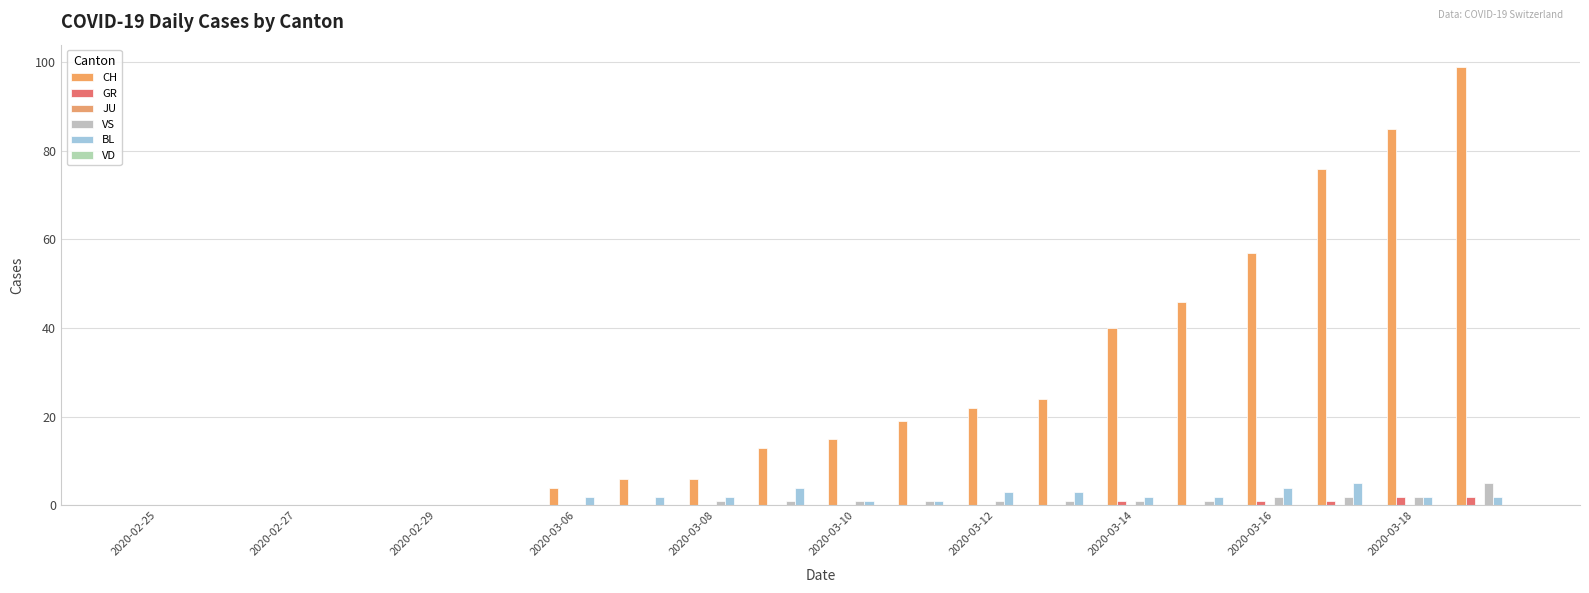

How many distinct data groups are displayed?

4